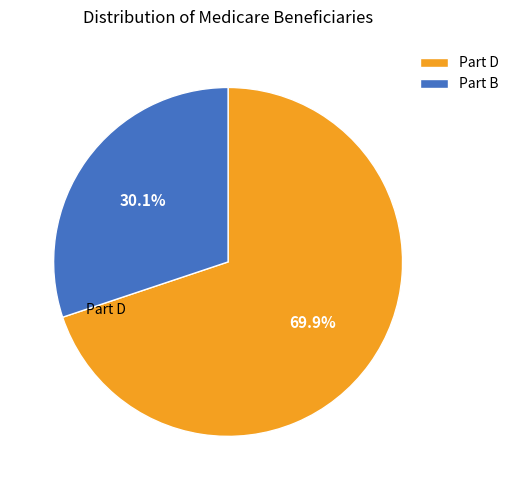

What percentage do Part D and Part B together represent?

100.0%